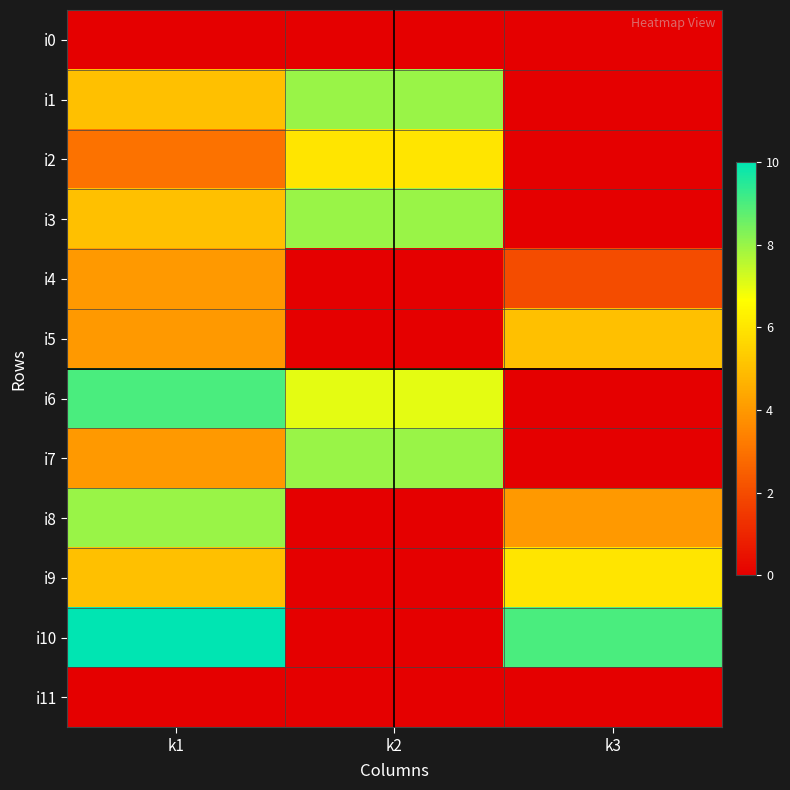

List the series in order of their peak value, highest first.

i10, i6, i1, i3, i7, i8, i2, i9, i5, i4, i0, i11